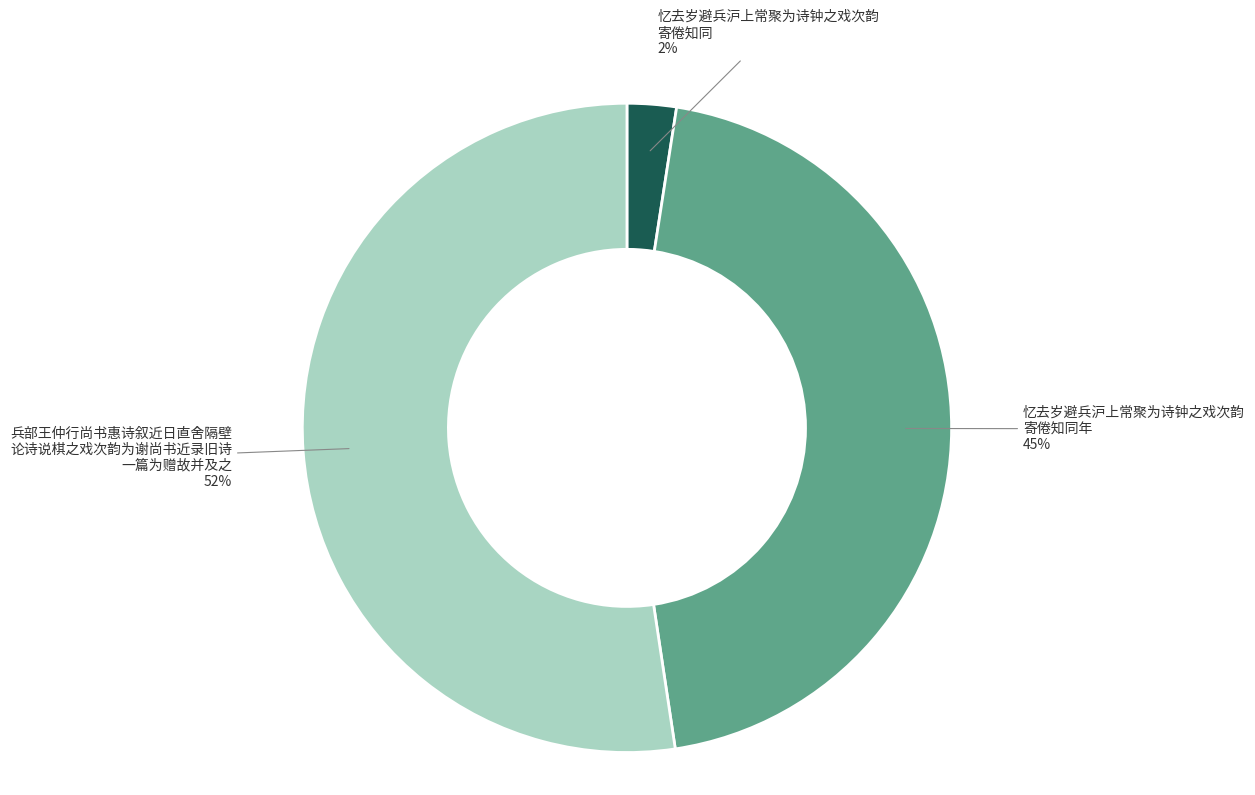

Is there a majority slice in this chart?

Yes